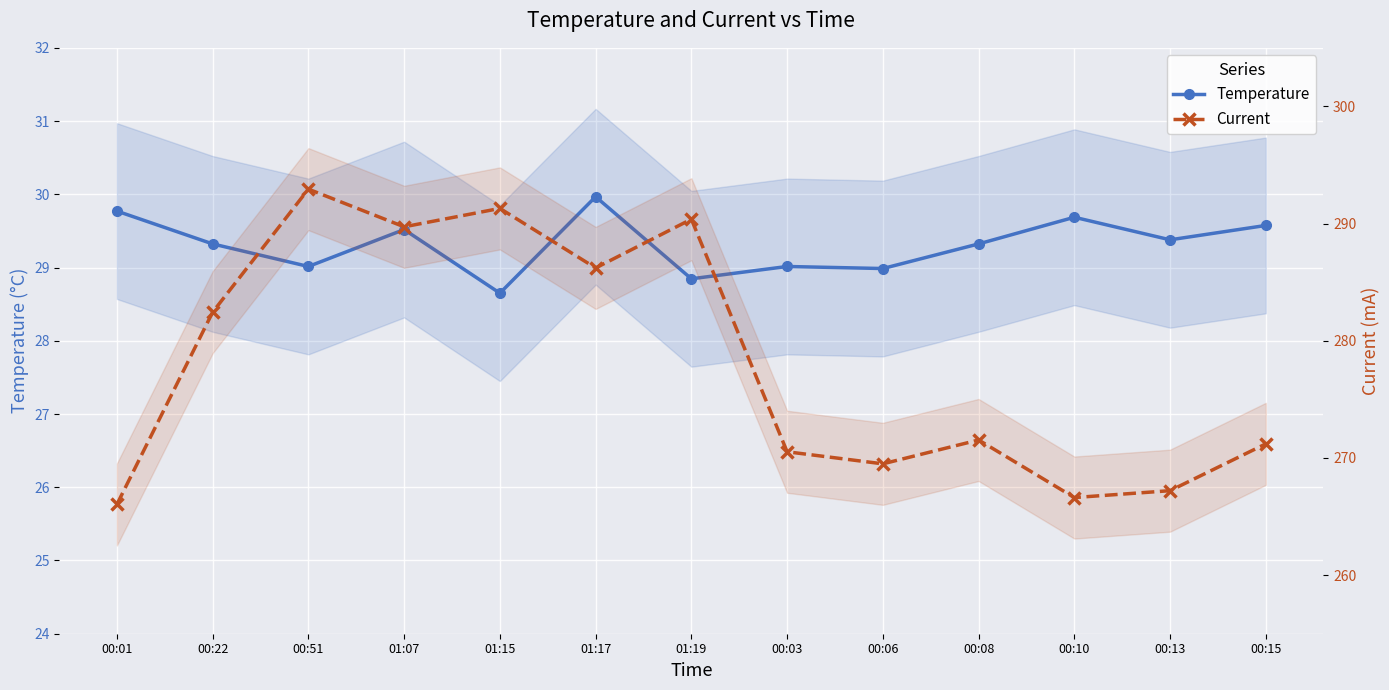

What position from the right is 01:19?

7